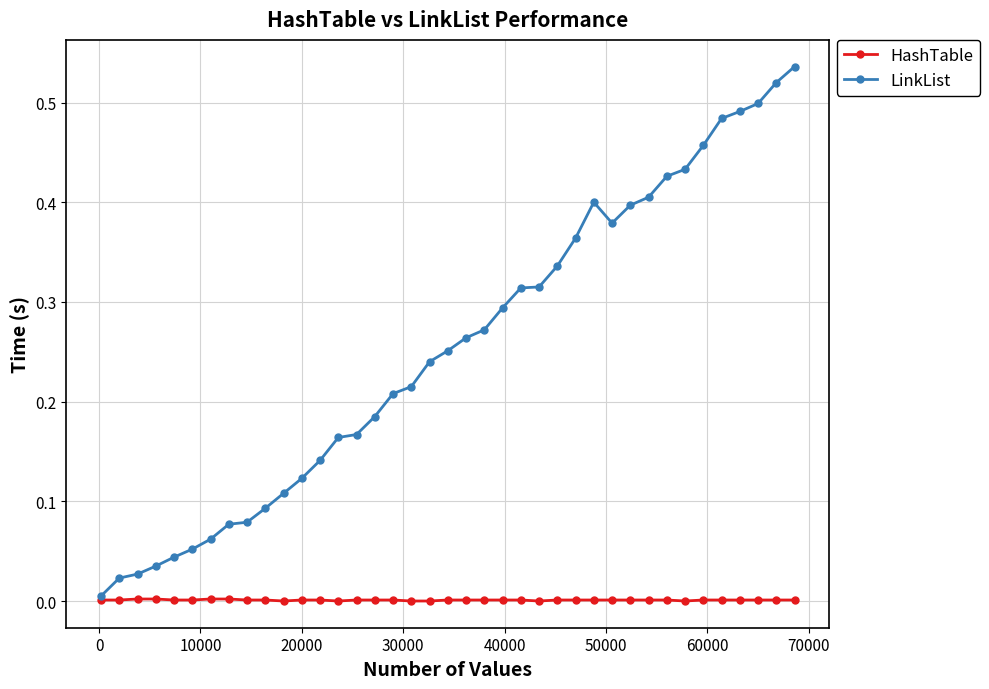

Which series has the largest total across all categories?

LinkList